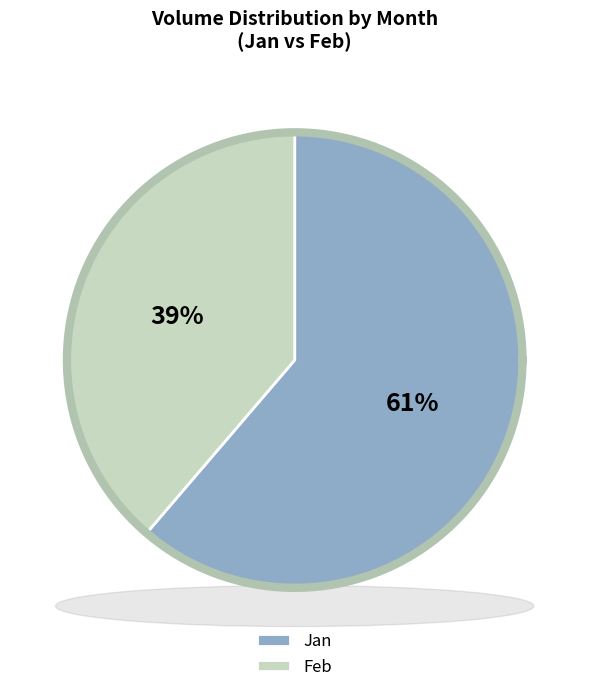

Does 17 represent more than half of the total?

No